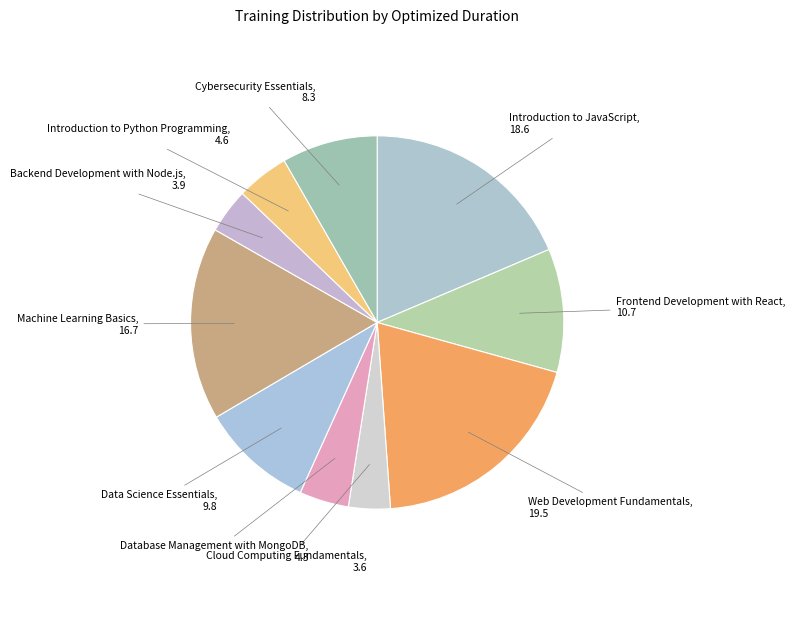

What is the largest slice in the pie chart?

Web Development Fundamentals